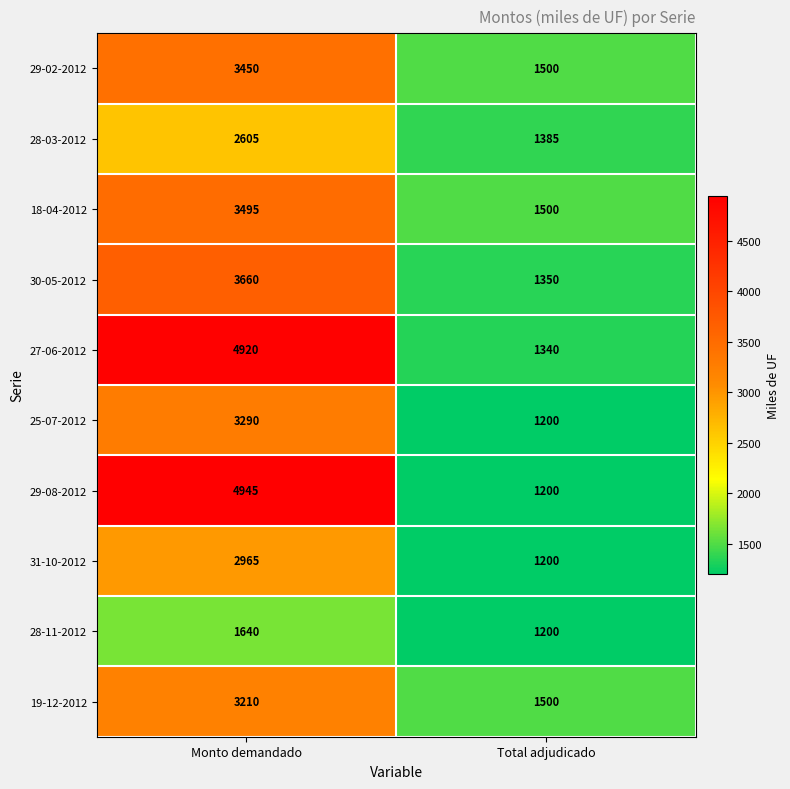

What is the sum of the 25-07-2012 values at Monto demandado and Total adjudicado?

4490